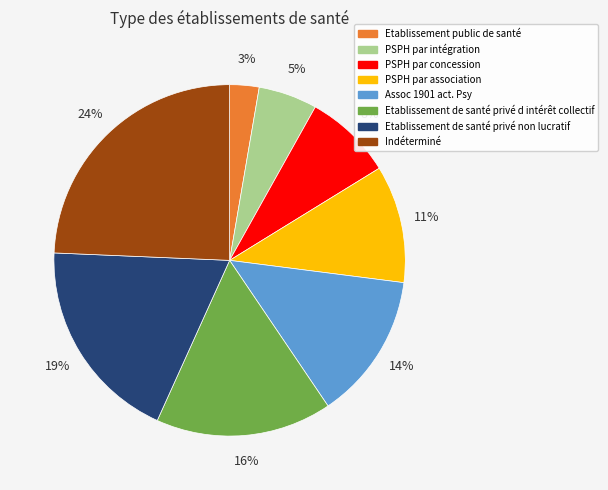

To the nearest percent, what is the average slice percentage?

12%